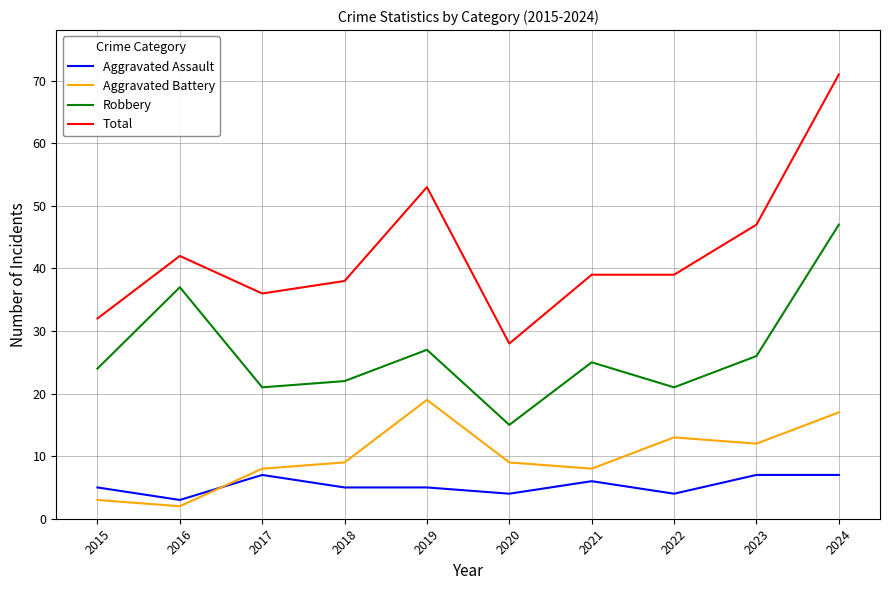

What is the minimum value for Total?

28